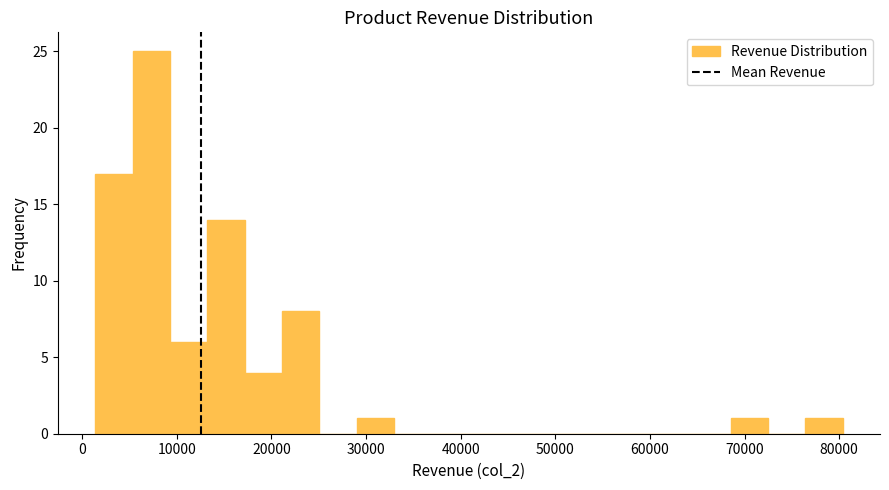

Read against the x-axis, roughly where is the centre of the tallest bar?

7000